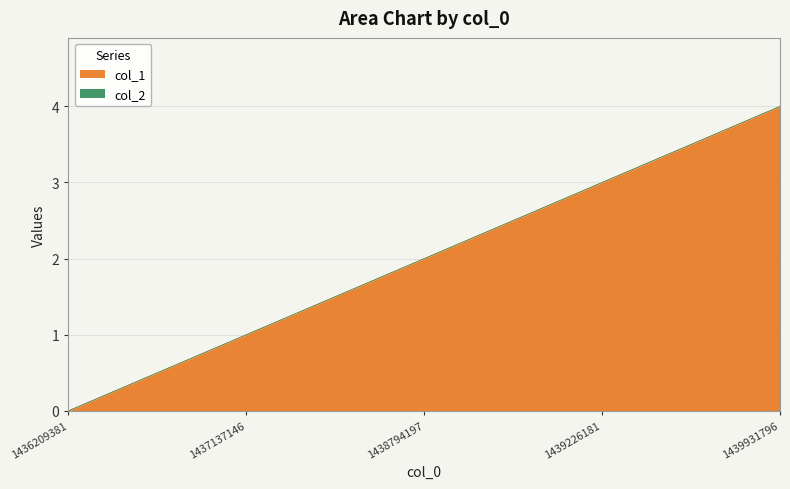

Is it true that the value at 1439226181 is 3?

True